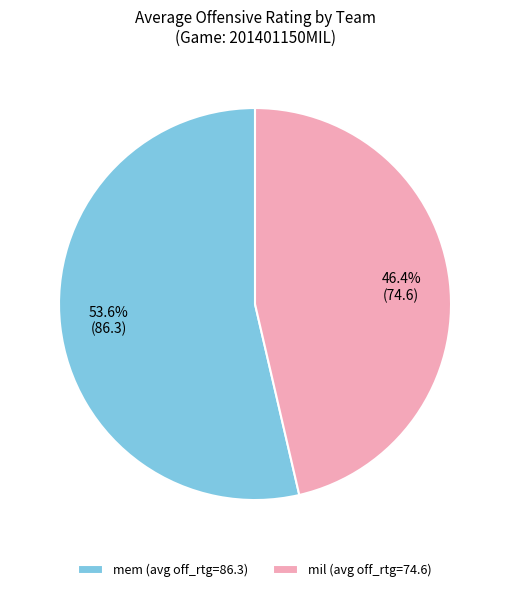

How many segments does this pie chart have?

2